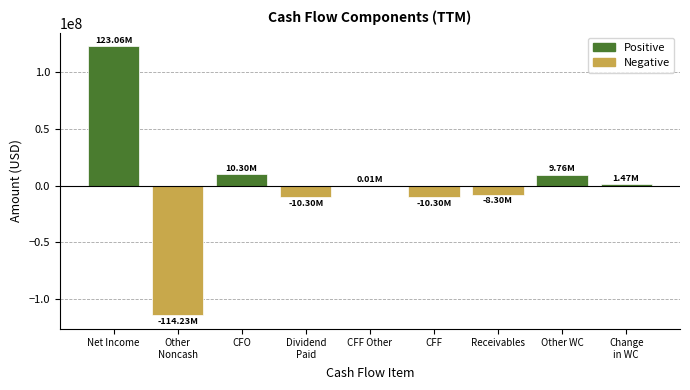

What is the change in value from Net Income to CFF?

-133356000